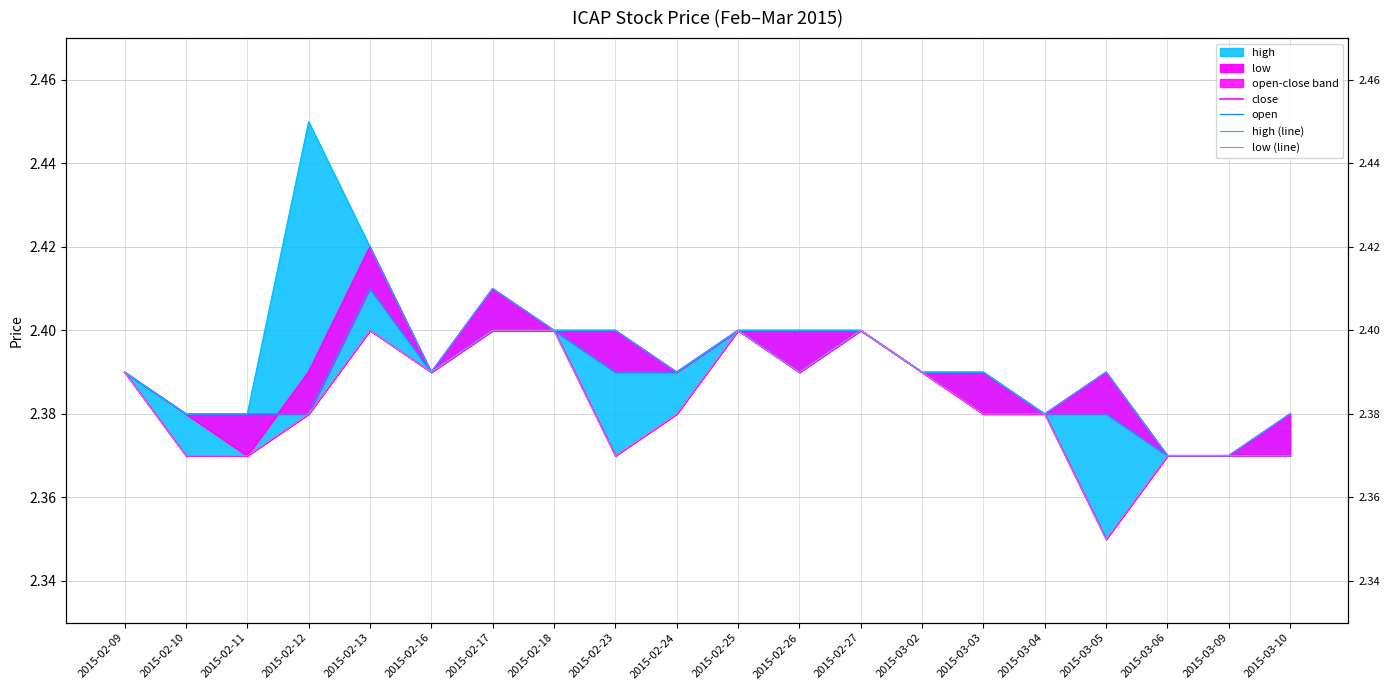

What position from the right is 2015-02-16?

15